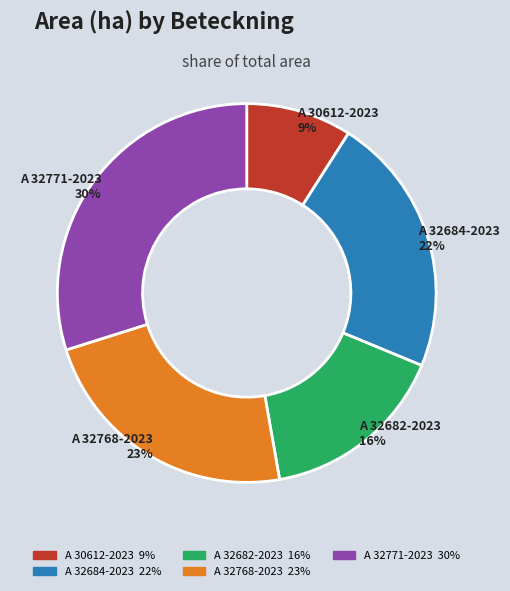

The A 32682-2023 slice represents 16% of the pie. True or false?

True